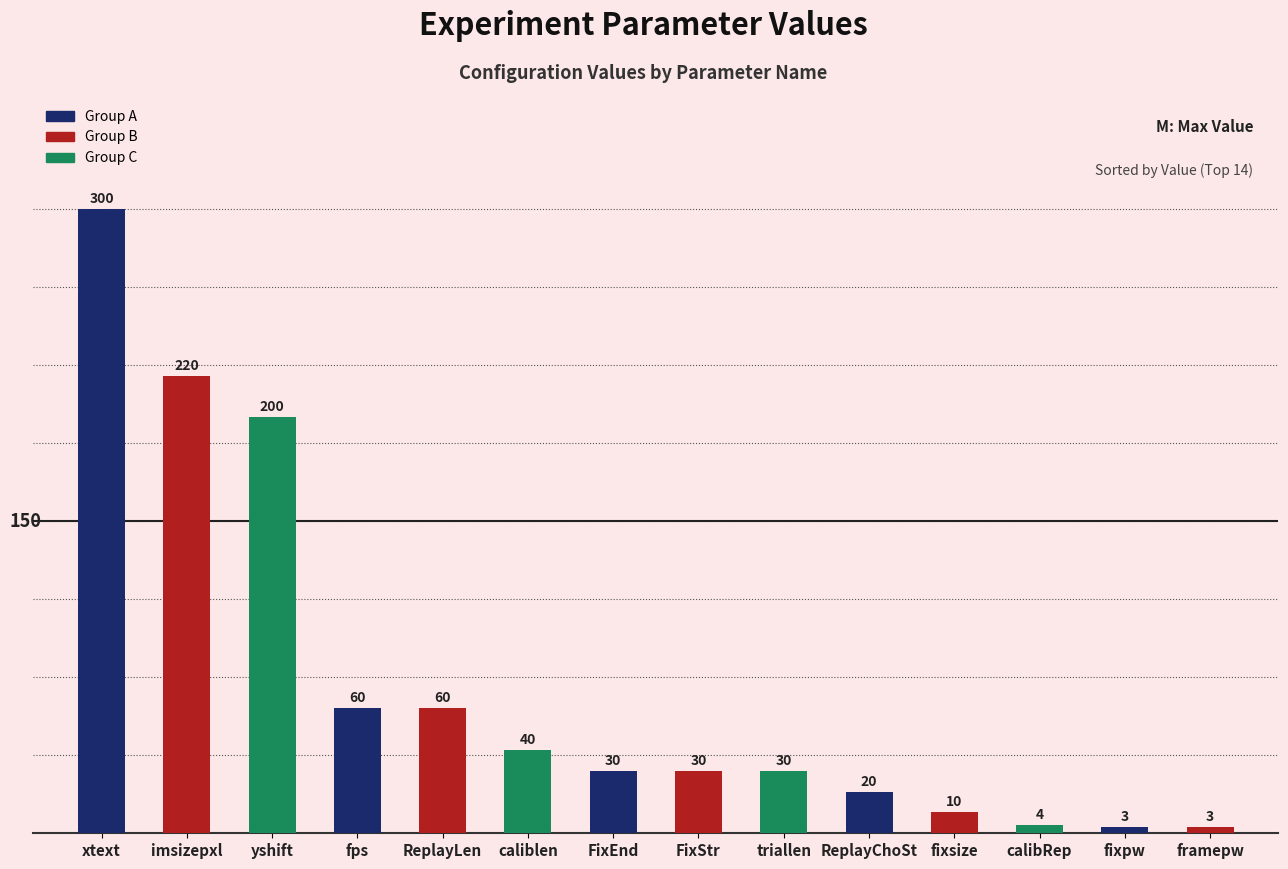

Are the bars grouped side by side (vs. stacked)?

No